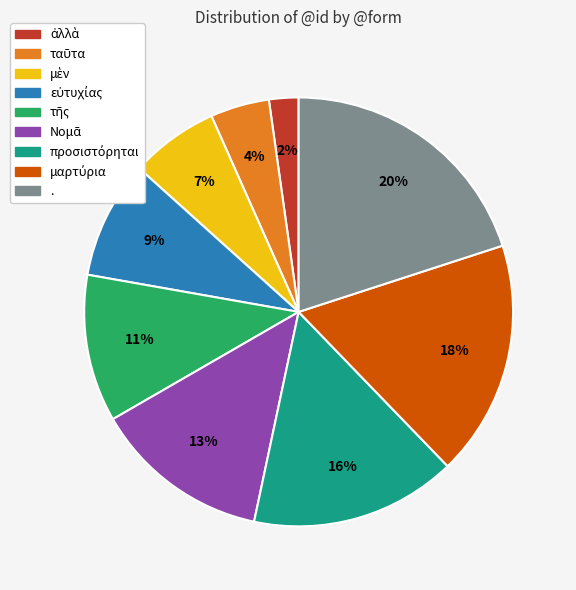

The . slice represents 20% of the pie. True or false?

True